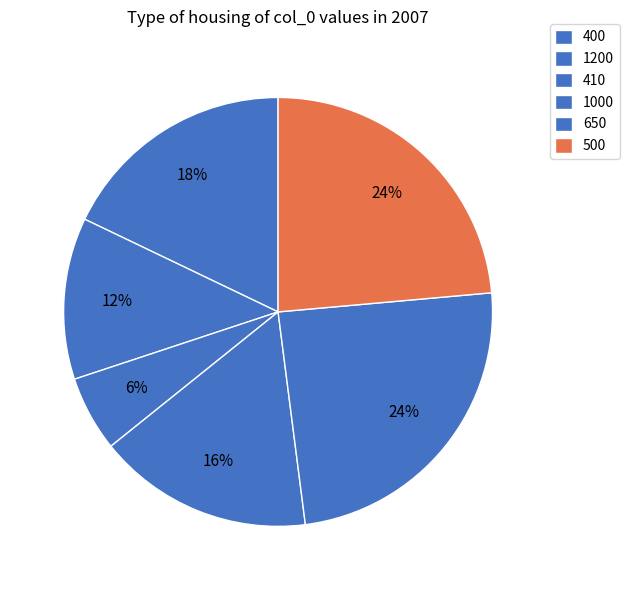

Does 410 represent more than half of the total?

No